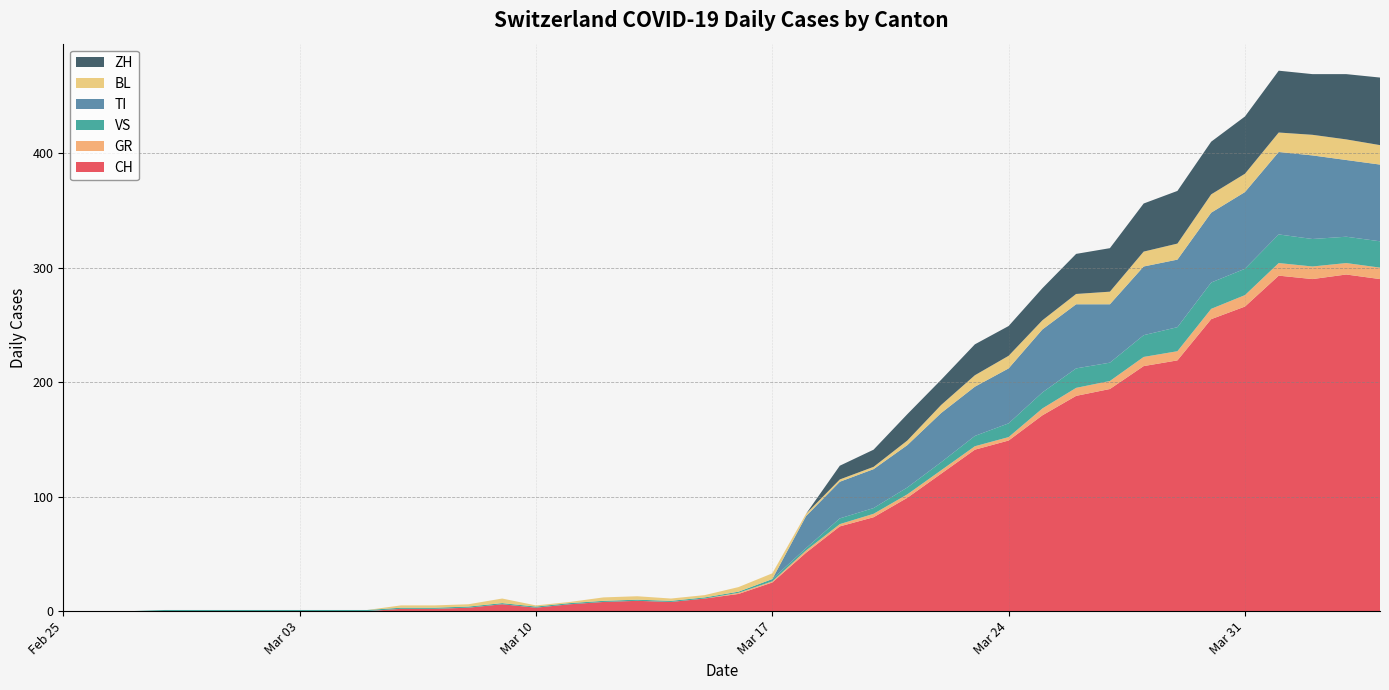

Reading left to right, extract all data points from this chart.

CH: 0	0	0	0	0	0	0	0	0	0	2	2	3	6	3	6	8	9	8	11	15	25	51	74	82	99	120	141	149	171	188	194	214	219	255	266	293	290	294	290
GR: 0	0	0	0	0	0	0	0	0	0	0	0	0	0	0	0	0	0	0	0	1	1	2	2	3	3	3	3	3	6	7	7	8	8	9	10	11	11	10	10
VS: 0	0	0	1	1	1	1	1	1	1	1	1	1	1	1	1	1	1	1	1	1	2	2	5	5	6	7	9	12	14	17	16	19	21	23	23	25	24	23	23
TI: 0	0	0	0	0	0	0	0	0	0	0	0	0	0	0	0	0	0	0	0	0	0	28	32	34	37	43	43	48	55	56	51	60	59	61	67	72	73	67	67
BL: 0	0	0	0	0	0	0	0	0	0	2	2	2	4	1	1	3	3	2	2	4	5	2	2	2	4	7	10	11	8	9	11	13	14	16	16	17	18	18	17
ZH: 0	0	0	0	0	0	0	0	0	0	0	0	0	0	0	0	0	0	0	0	0	0	0	12	15	23	22	27	26	28	35	38	42	46	46	50	54	53	57	59